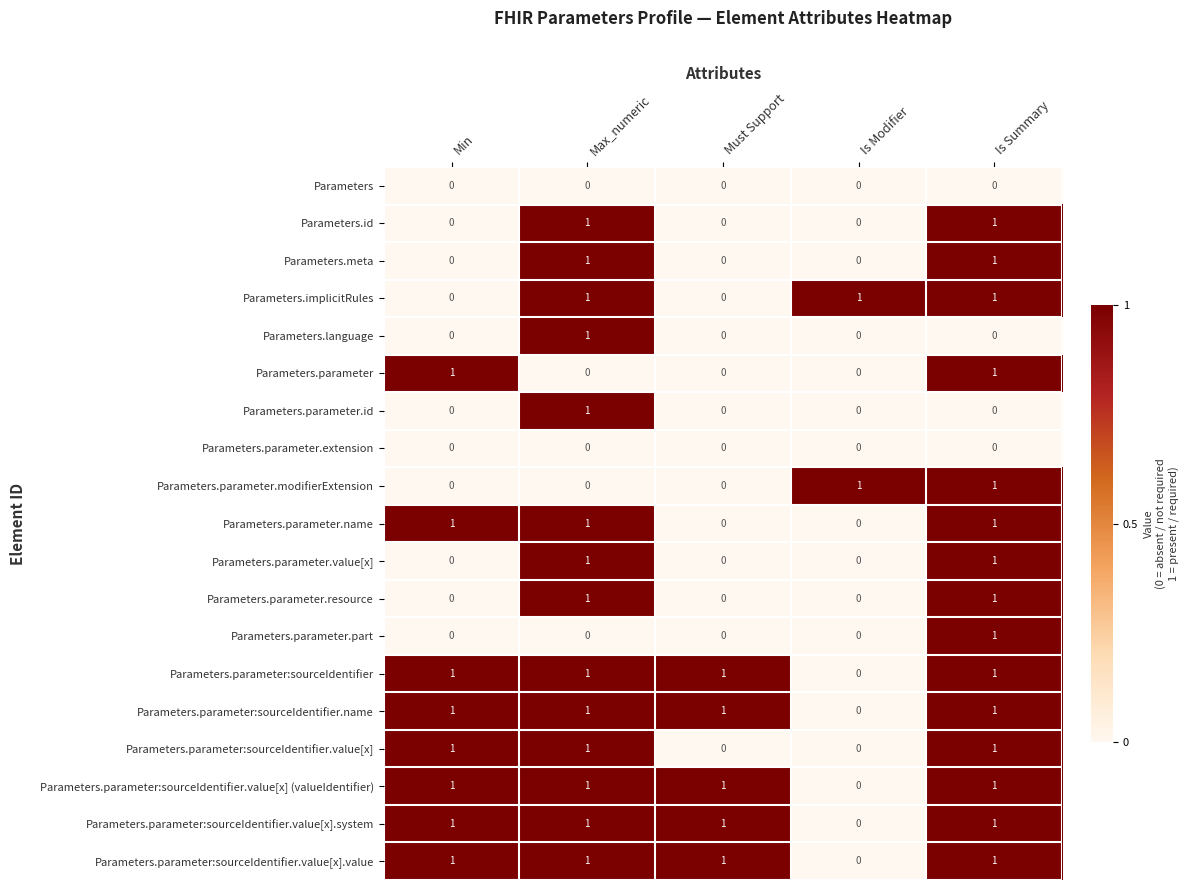

At how many categories does at least one series exceed 0?

5